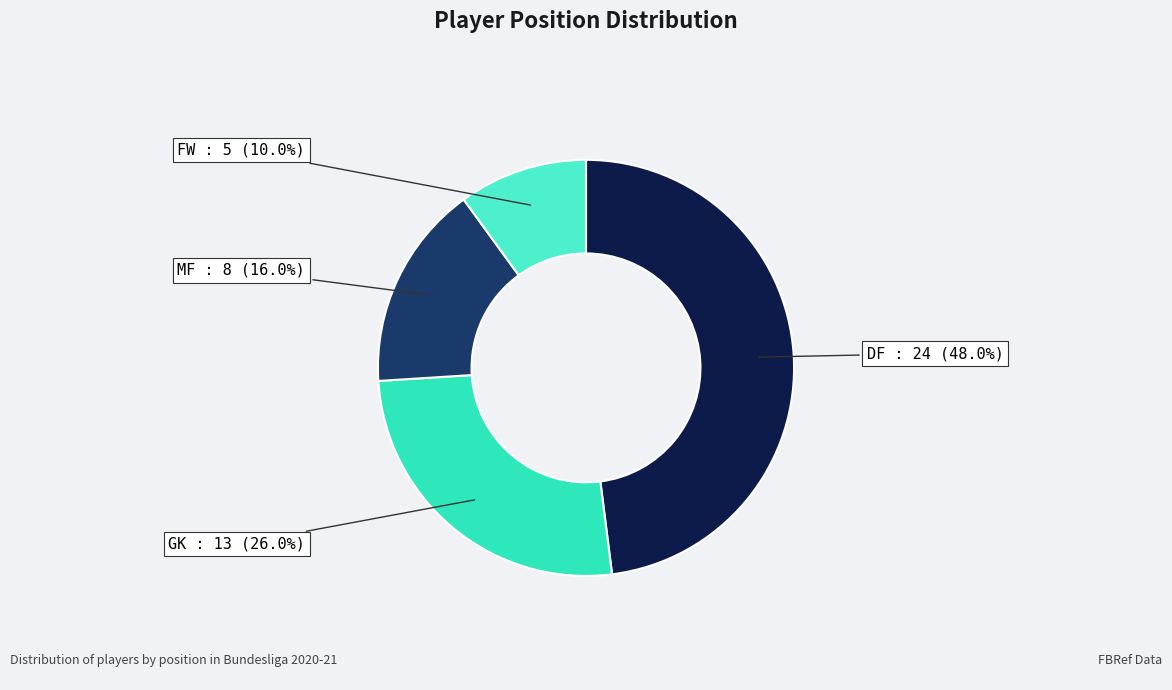

Rank the categories by value from highest to lowest.

DF, GK, MF, FW